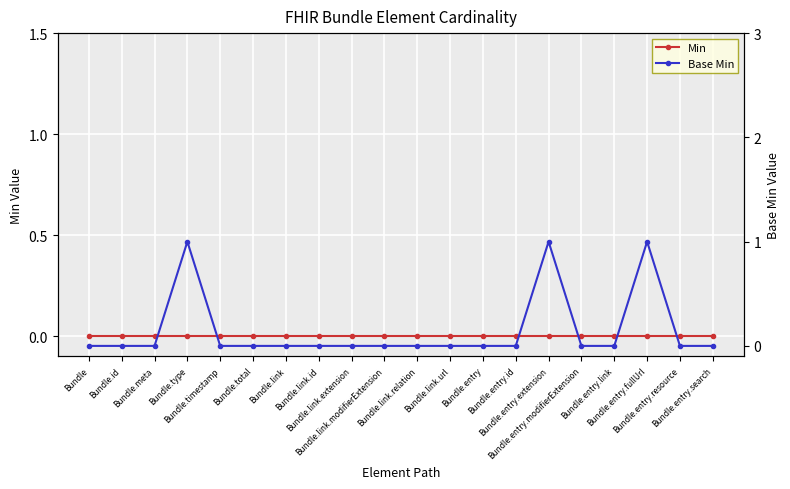

True or false: Min has more than 1 points higher than both neighbors.

False